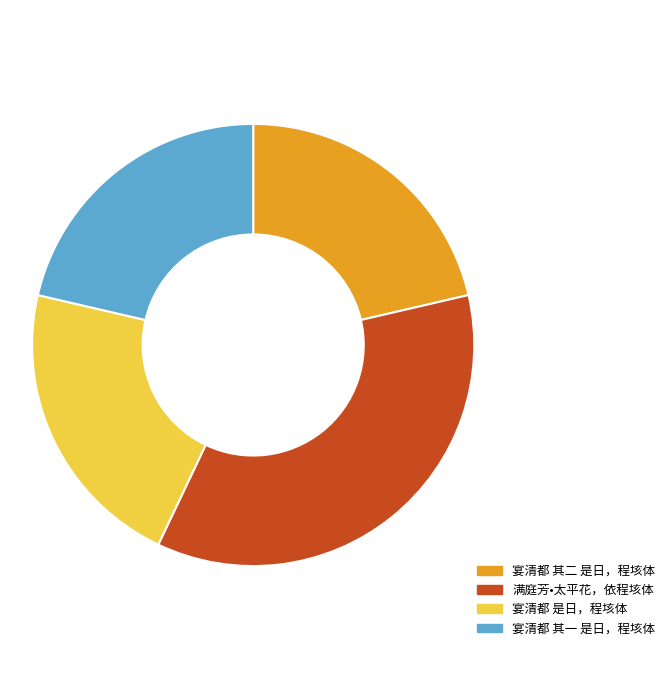

Does 满庭芳•太平花，依程垓体 represent more than half of the total?

No